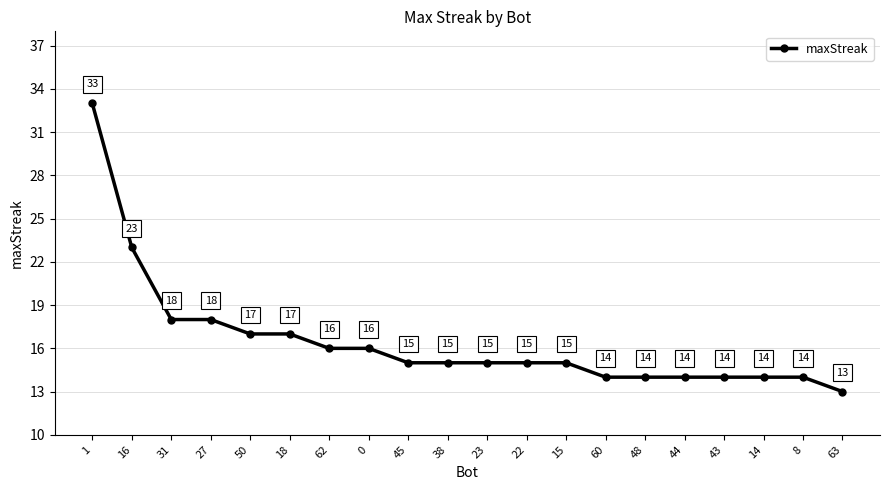

True or false: the data shows 23 at 22.

False